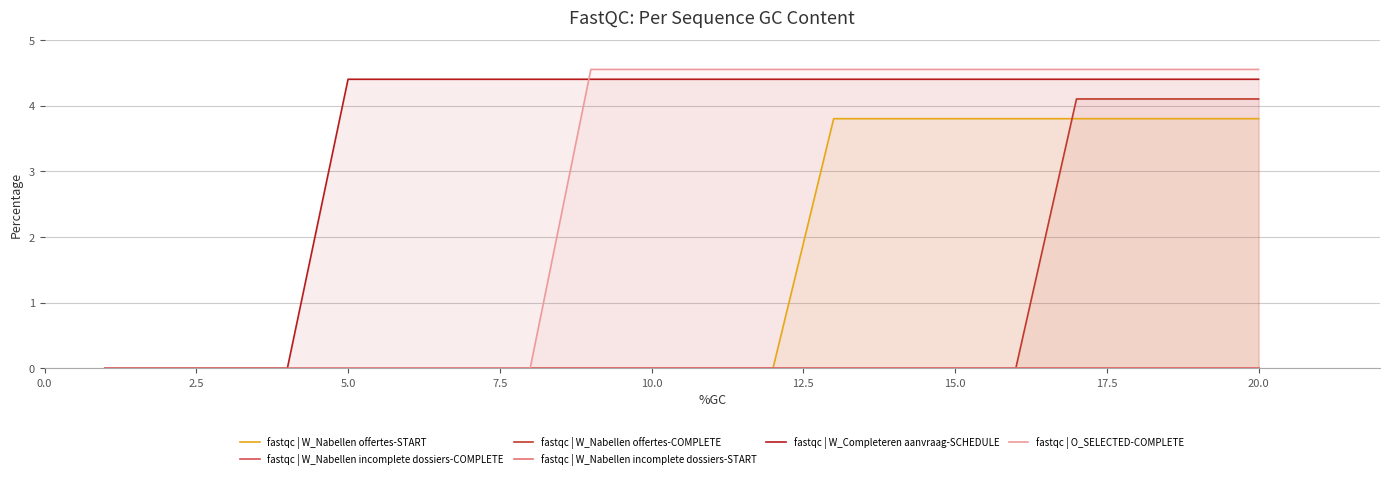

How many values in the fastqc | O_SELECTED-COMPLETE series exceed 4?

12